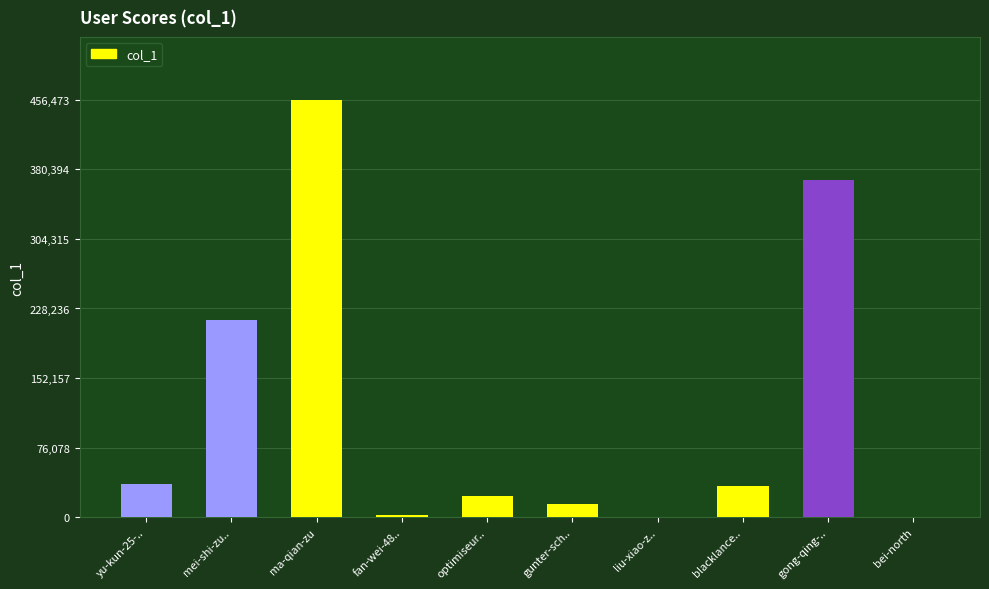

Which has a higher value, ma-qian-zu or blacklance..?

ma-qian-zu